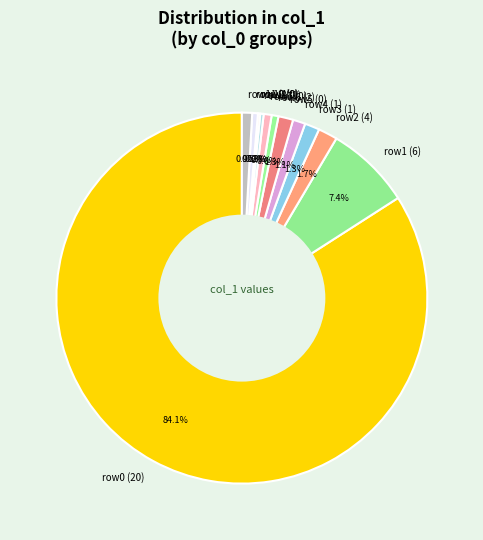

What is the majority slice?

row0 (20)